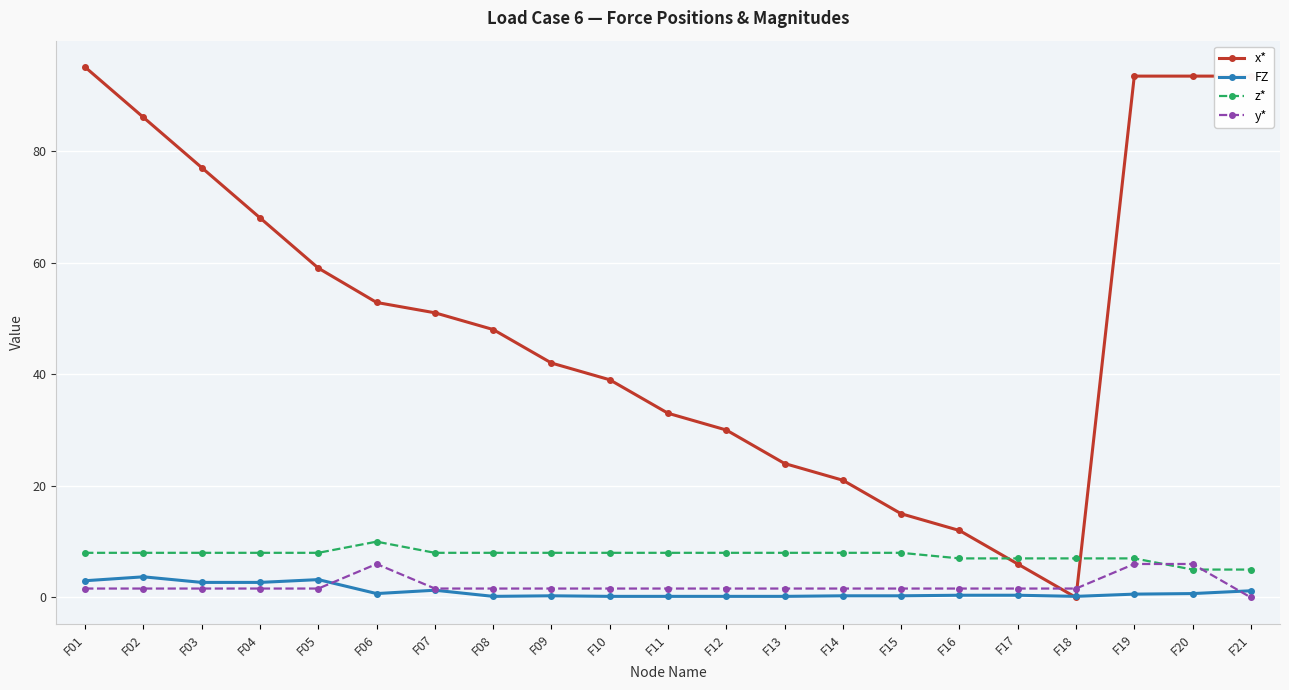

True or false: z* and FZ intersect in this chart.

False